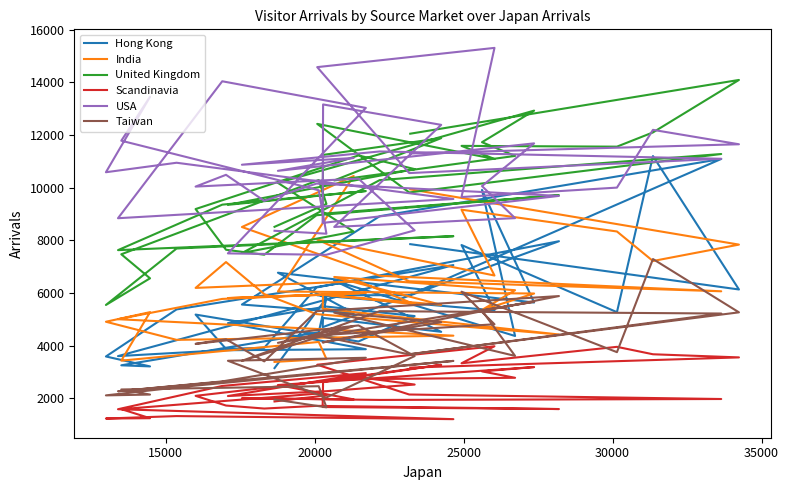

True or false: Scandinavia has a value of 822 at 29.

False